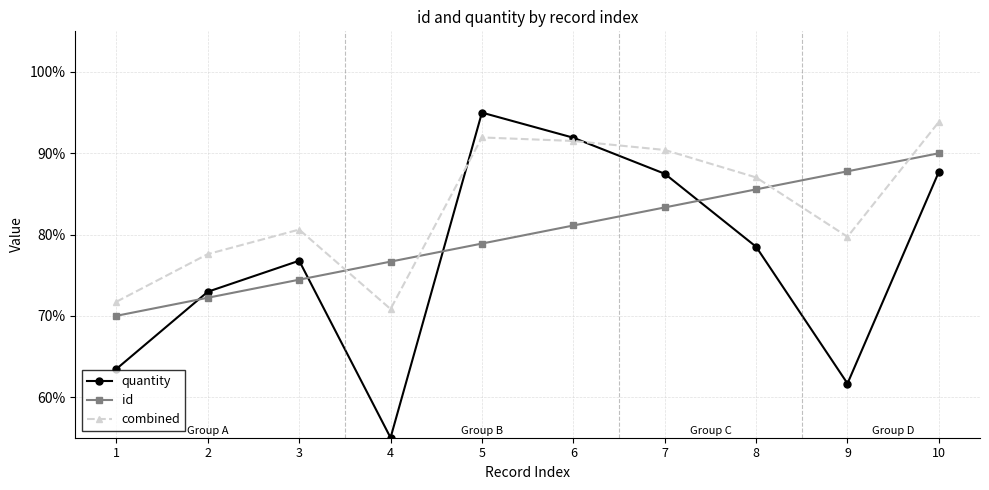

In combined, how many points are lower than both neighbors (excluding endpoints)?

2